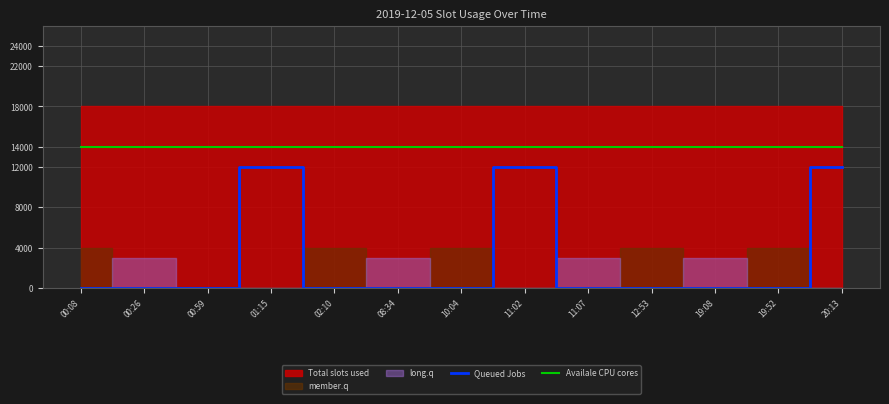

What is the highest value of the Availale CPU cores series?

14000